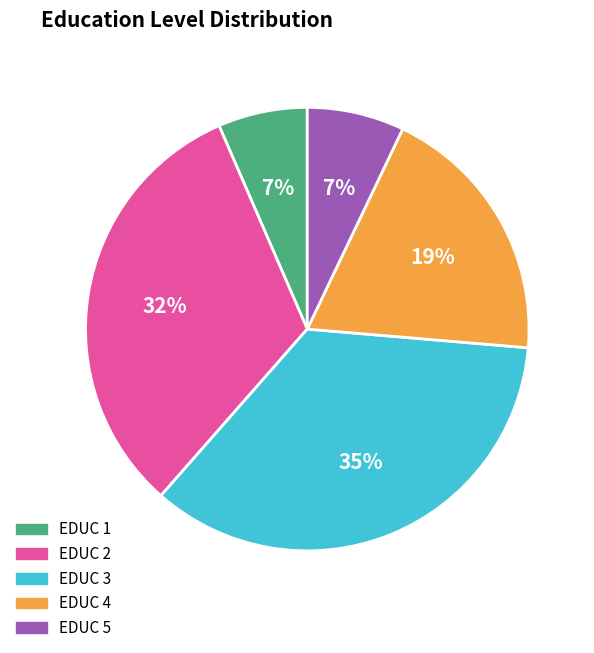

Which category has the biggest portion of the pie?

EDUC 3